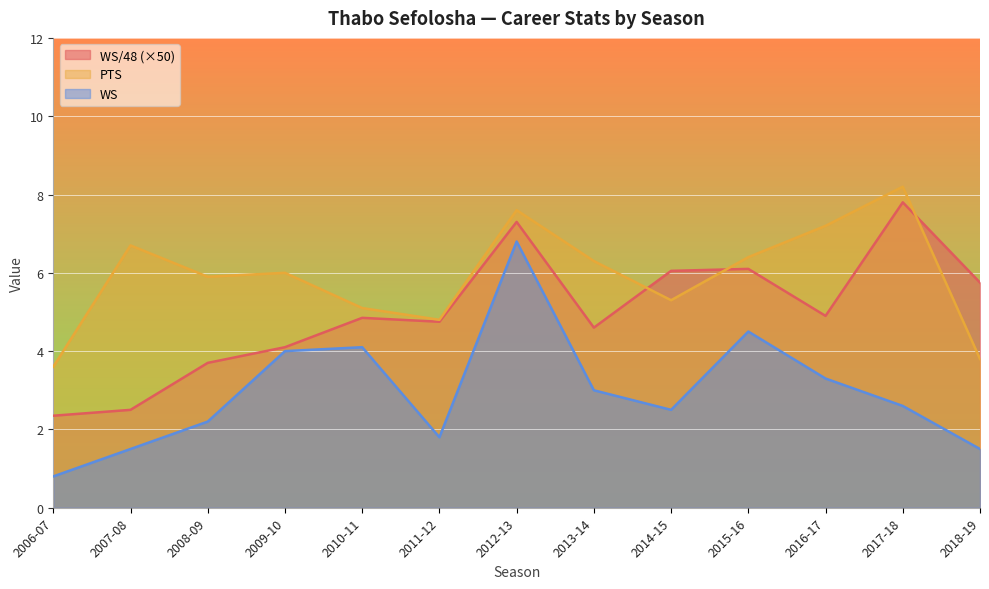

At how many categories does at least one series exceed 8?

1